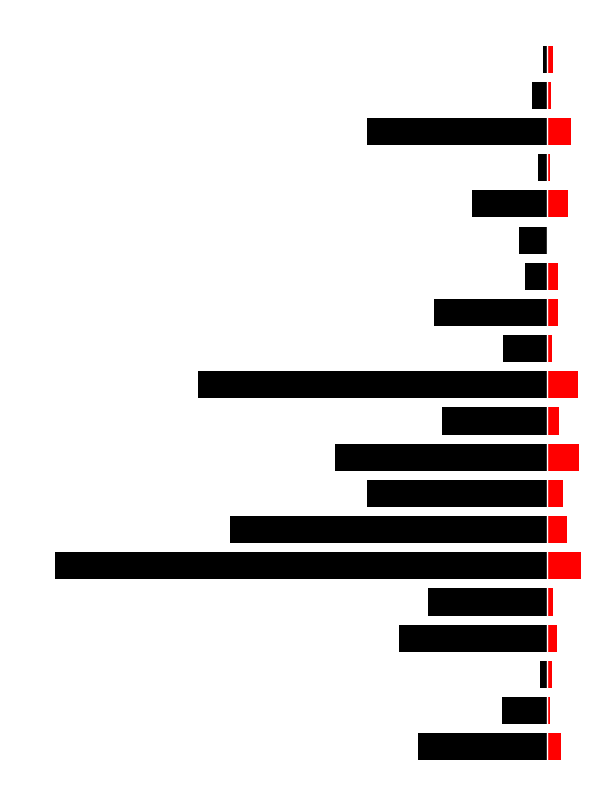

What is the maximum value shown in the chart?

139.4